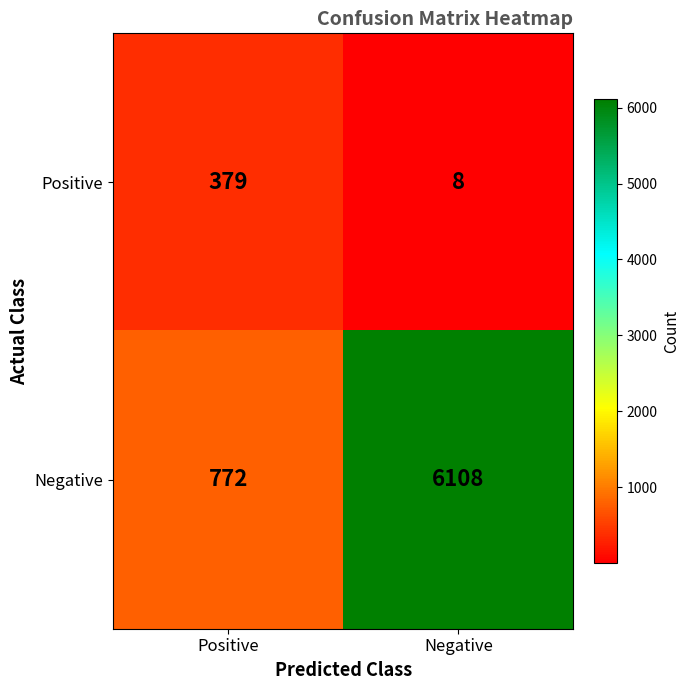

At which label is Negative closest to 3440?

Positive